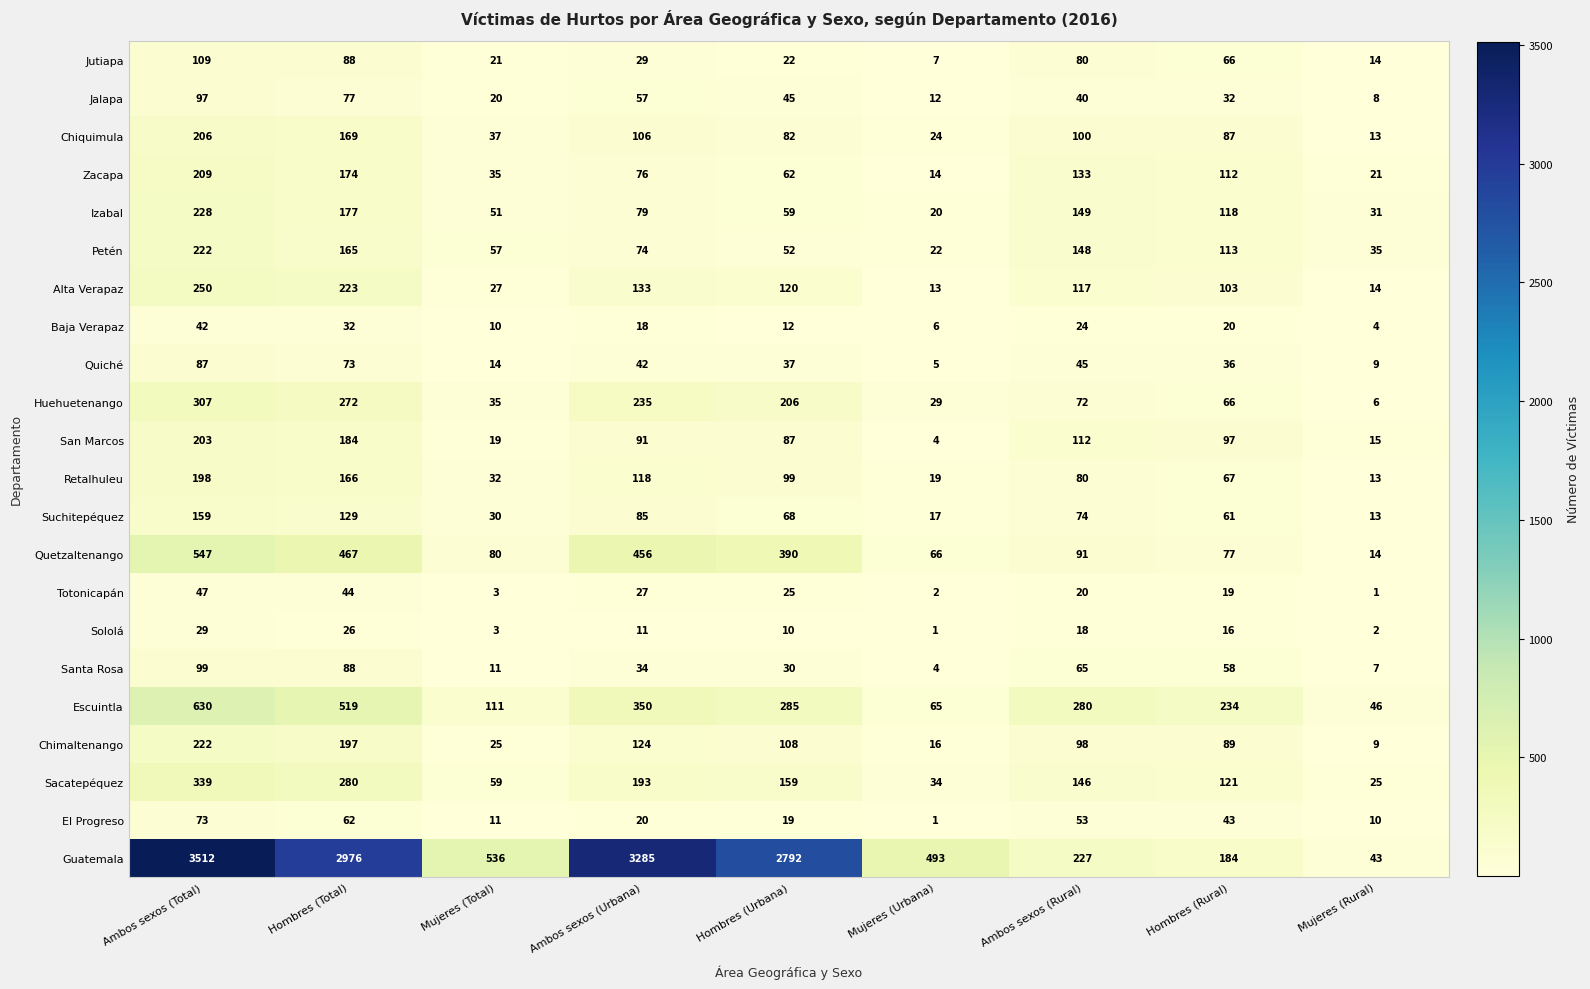

What is the maximum value for Sololá?

29